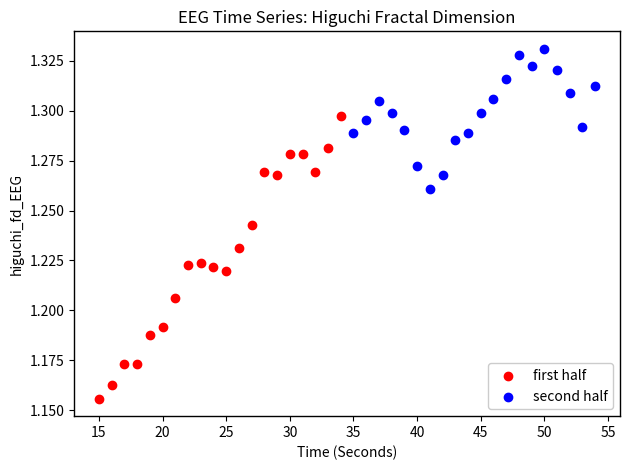

Which series contains the highest Y value?

second half